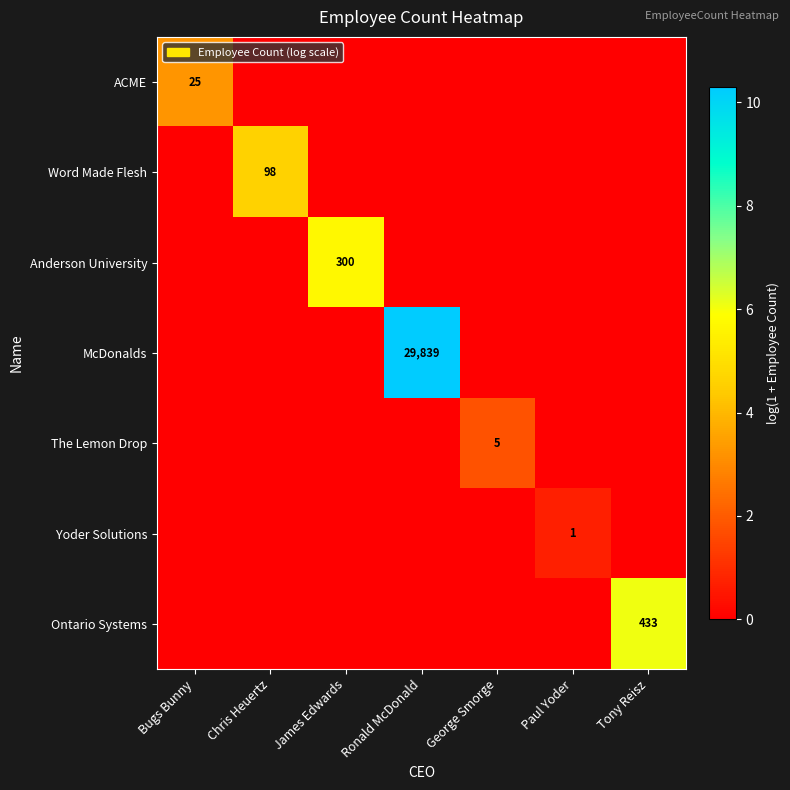

The McDonalds series shows 29839 at Ronald McDonald. True or false?

True